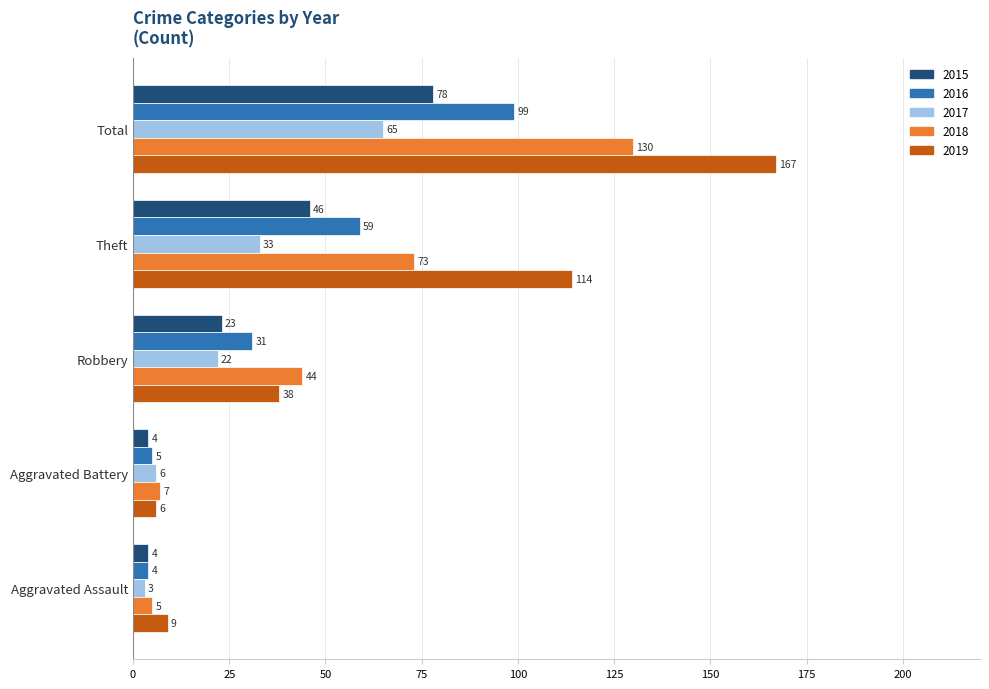

At which category does the chart reach its peak across all series?

Total